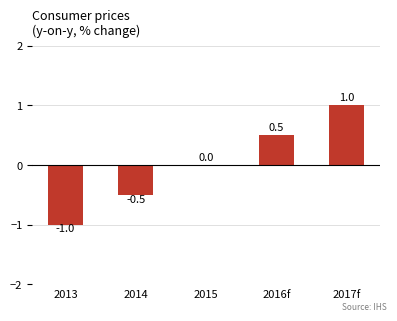

What is the sum of the values at 2017f and 2014?

0.5